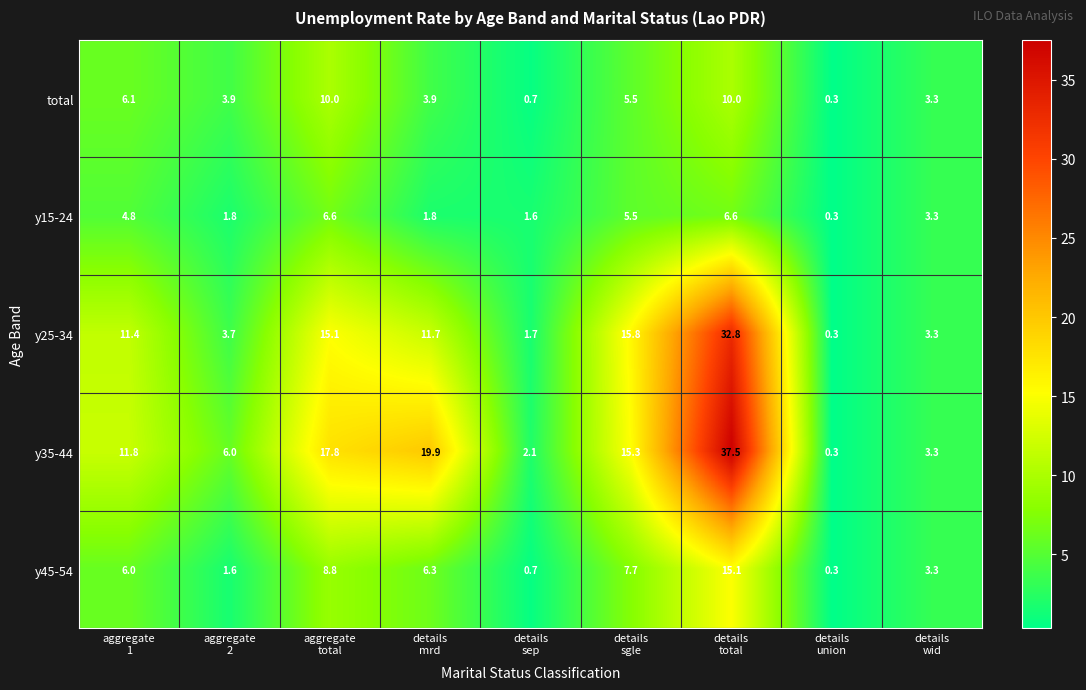

Rank the series at details
total from lowest to highest value.

y15-24, total, y45-54, y25-34, y35-44